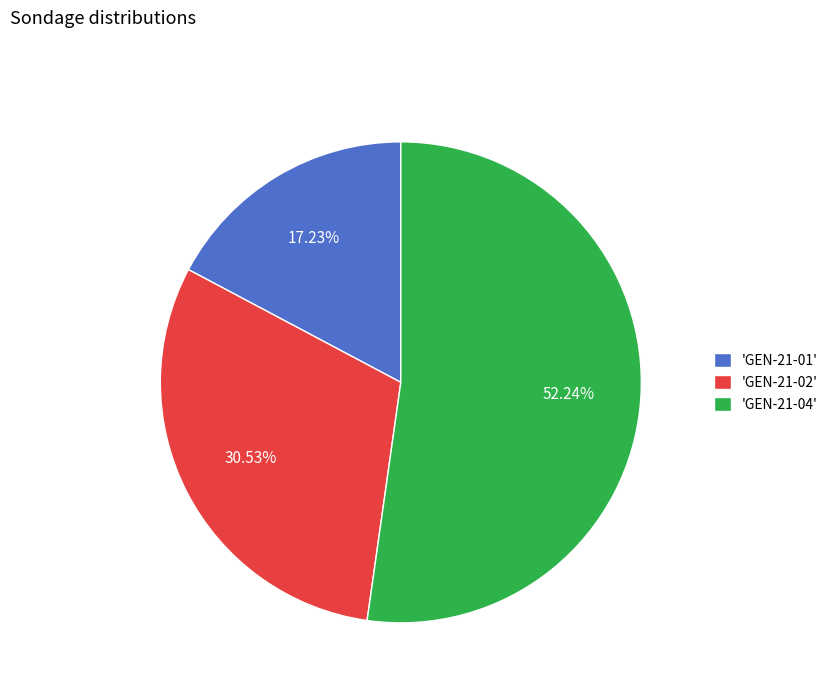

Which category has the smallest portion of the pie?

'GEN-21-01'